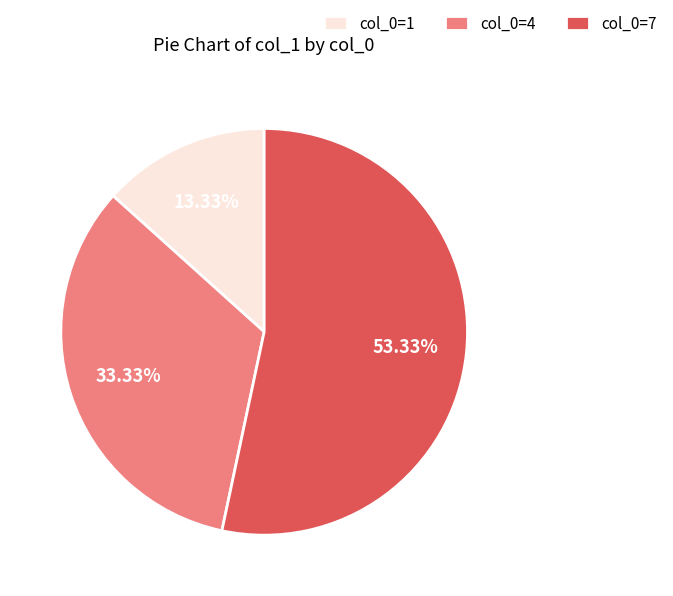

Do col_0=7 and col_0=4 together represent more than half of the pie?

Yes